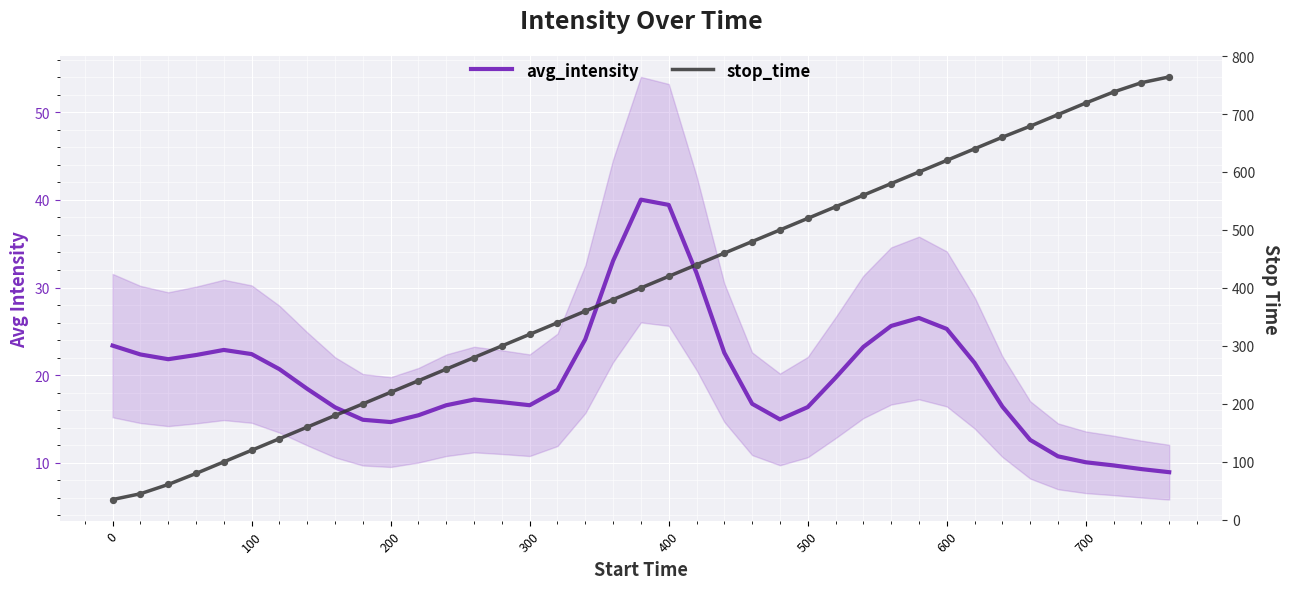

What are all the series names shown in the legend?

avg_intensity, stop_time